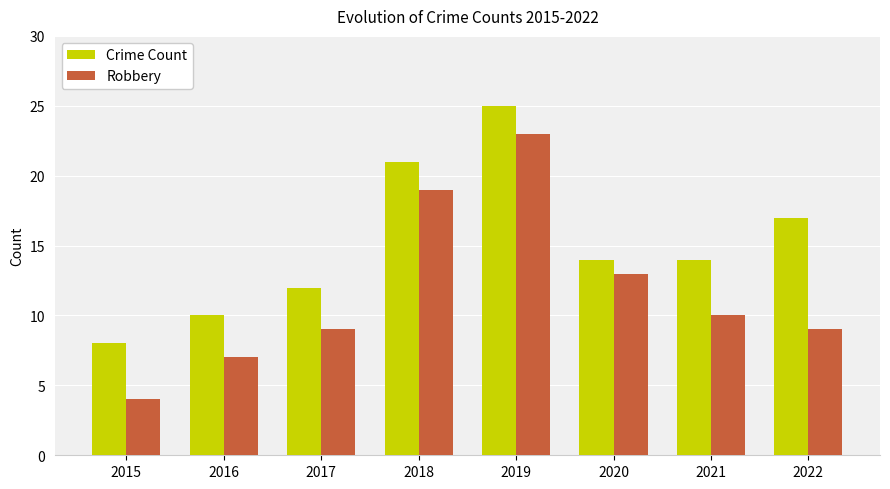

What is the value of the Crime Count bar at the 3rd from the left?

12